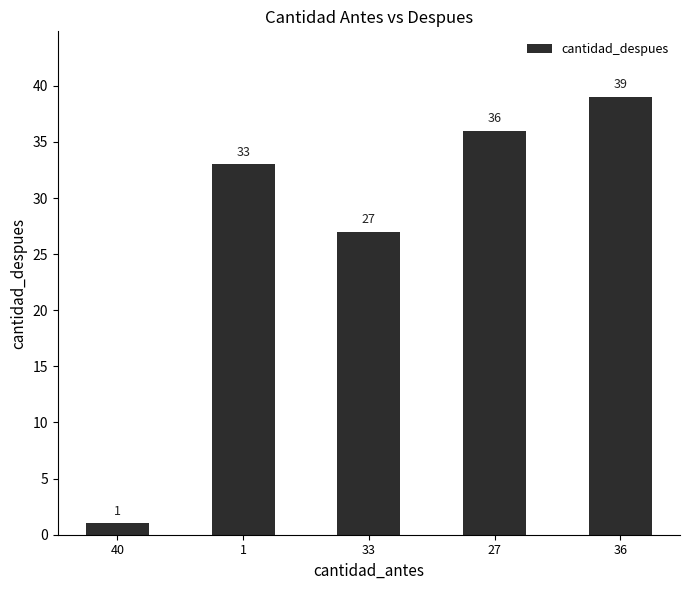

Reading right to left, what are all the values shown in this chart?

39	36	27	33	1